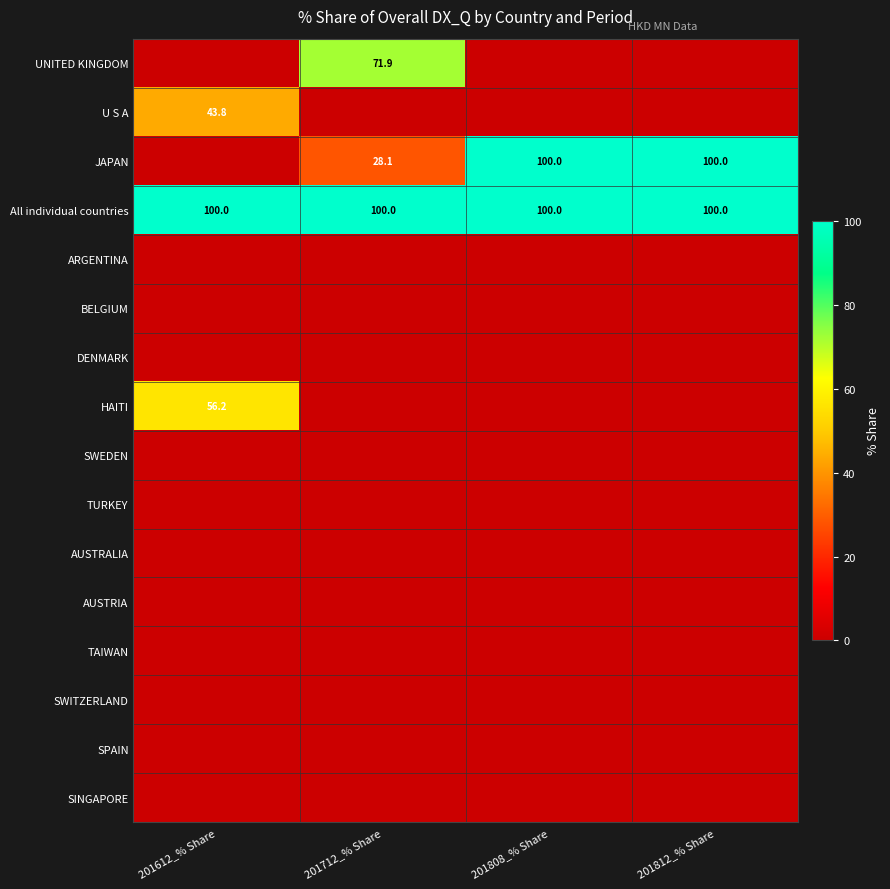

At how many categories does at least one series exceed 13?

4